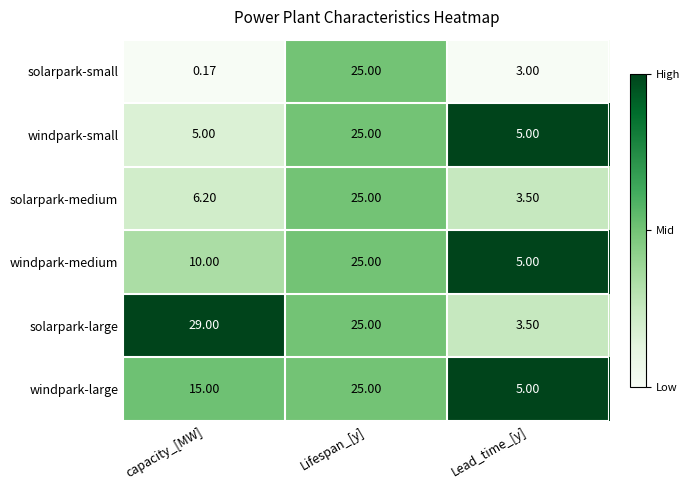

Which series has the largest total across all categories?

solarpark-large